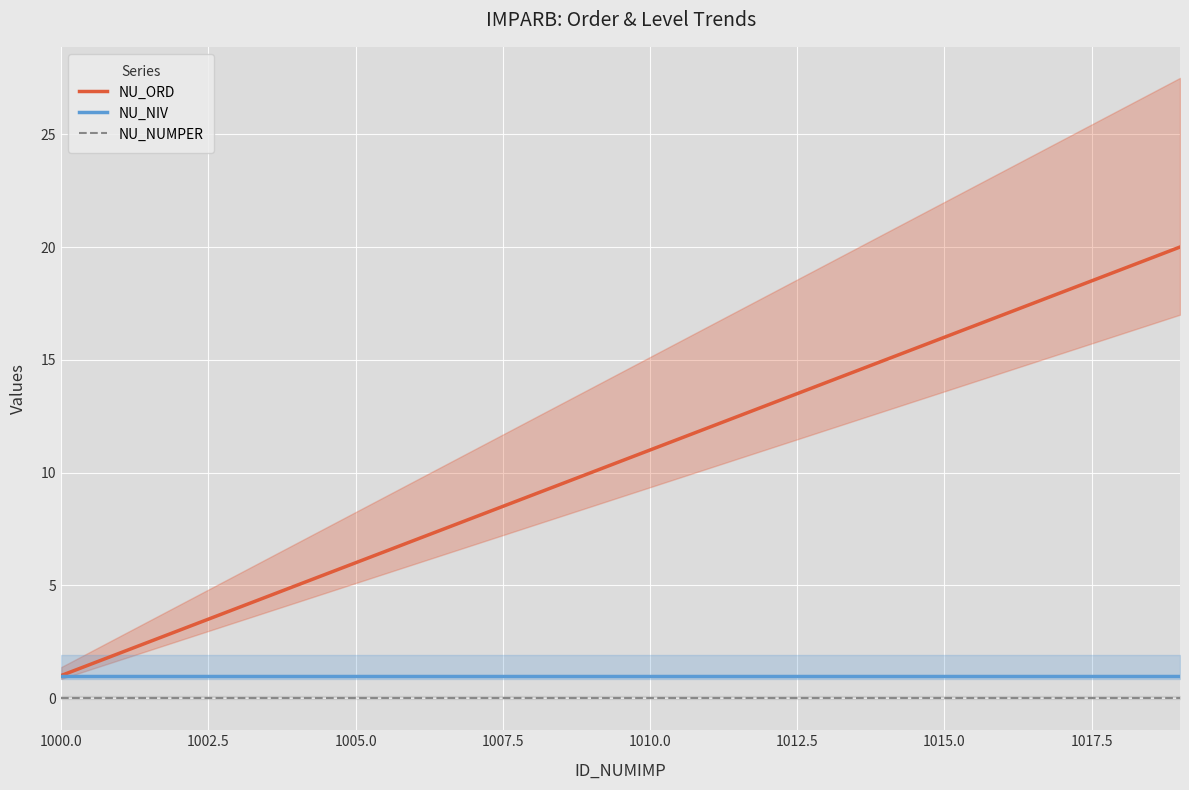

True or false: NU_NIV has a value of 1 at 1000.0.

True